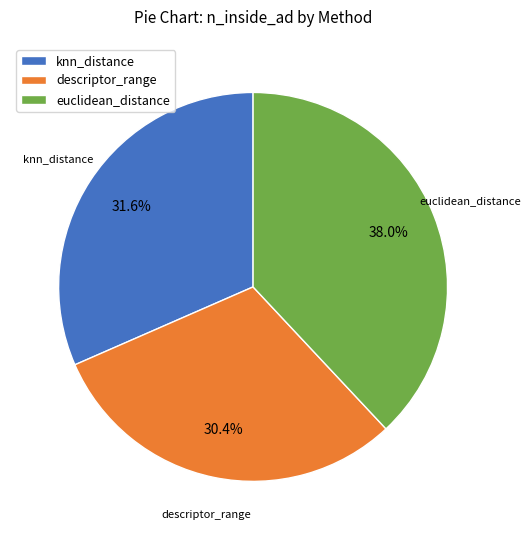

Rank the categories by value from highest to lowest.

euclidean_distance, knn_distance, descriptor_range